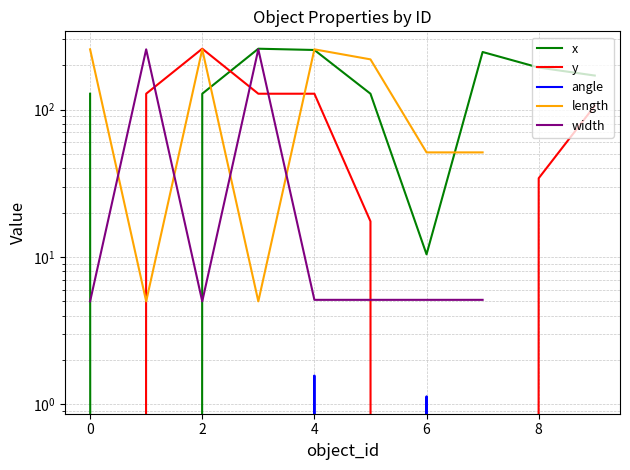

True or false: angle and length cross at least once.

False